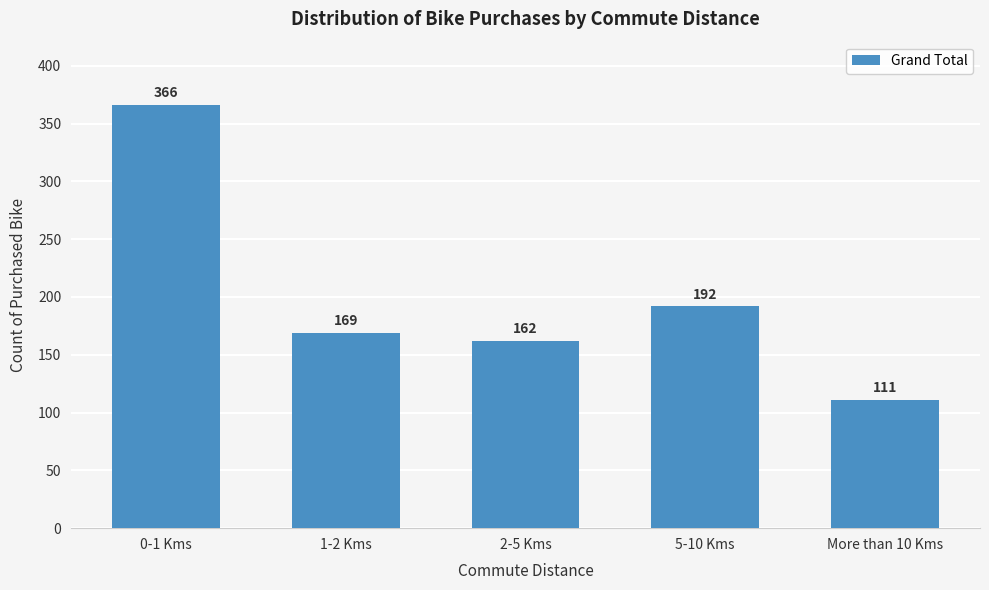

Reading right to left, extract all data points from this chart.

More than 10 Kms=111	5-10 Kms=192	2-5 Kms=162	1-2 Kms=169	0-1 Kms=366